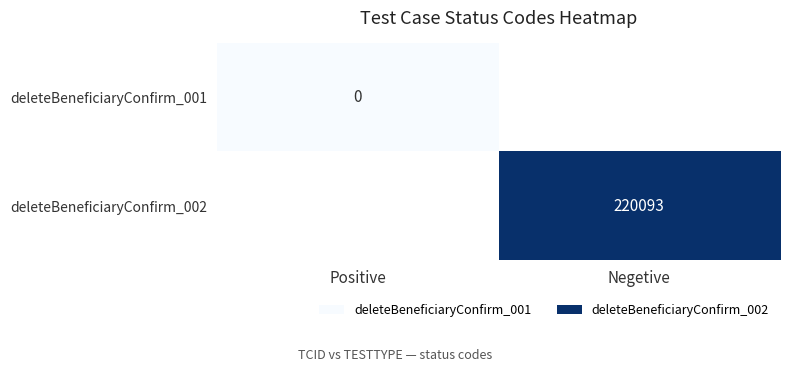

At which category is the sum across all series the highest?

Negetive